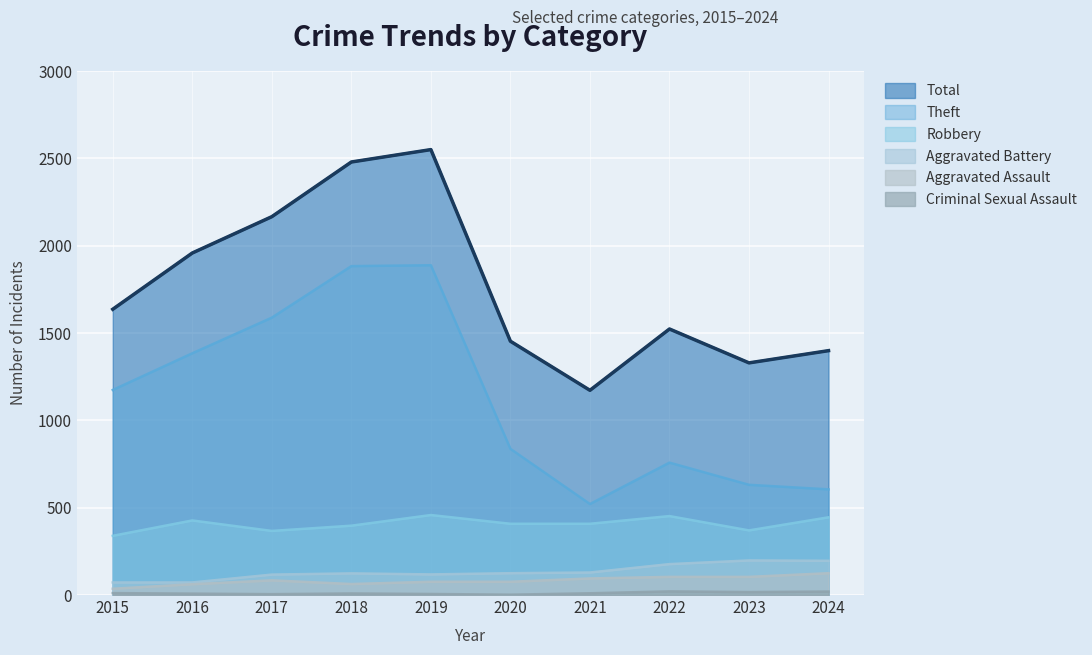

What is the spread (max minus min) of values at 2021?

1162